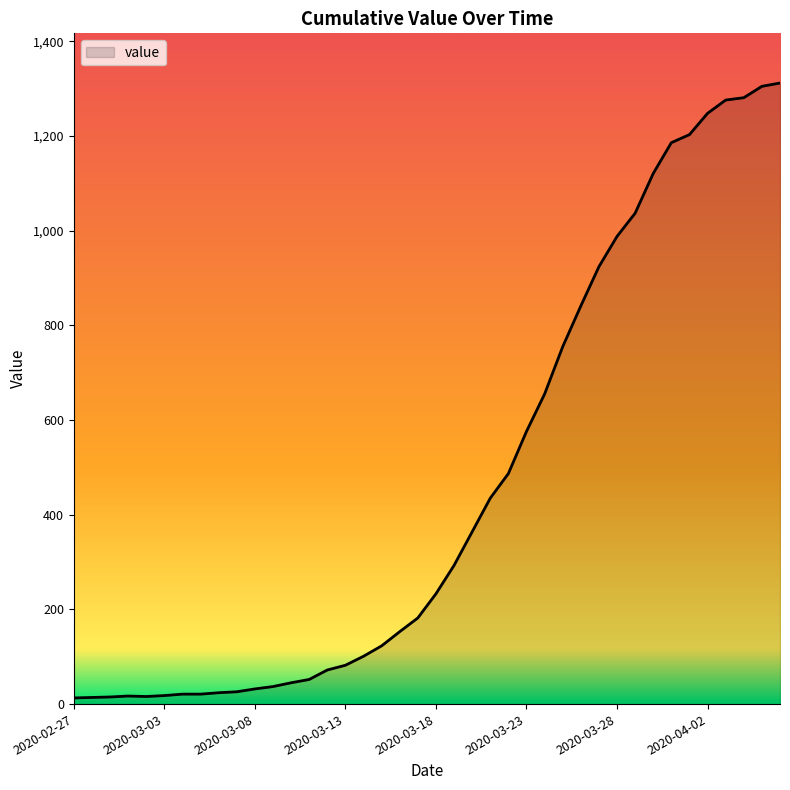

What is the difference between the maximum and minimum values?

1299